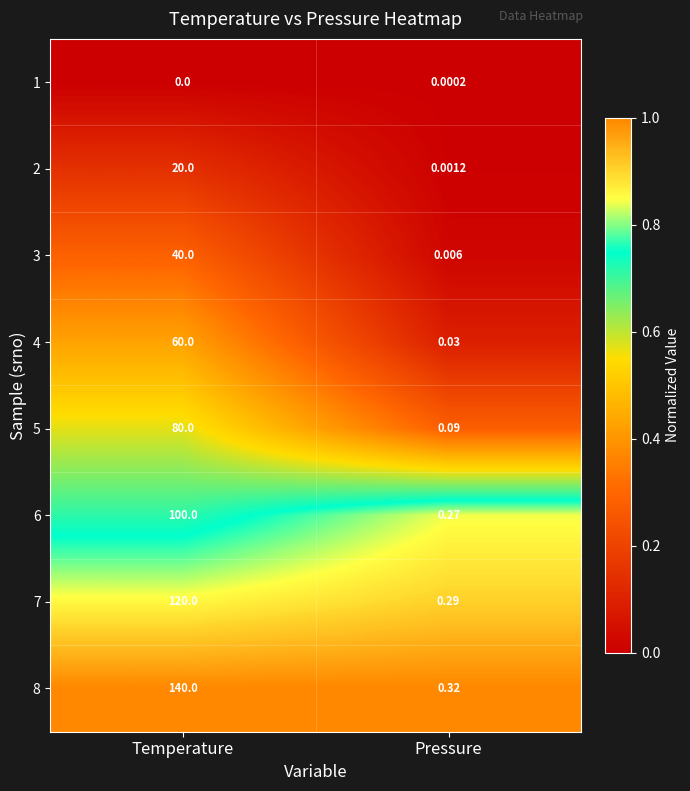

At which label is 6 closest to 50?

Pressure